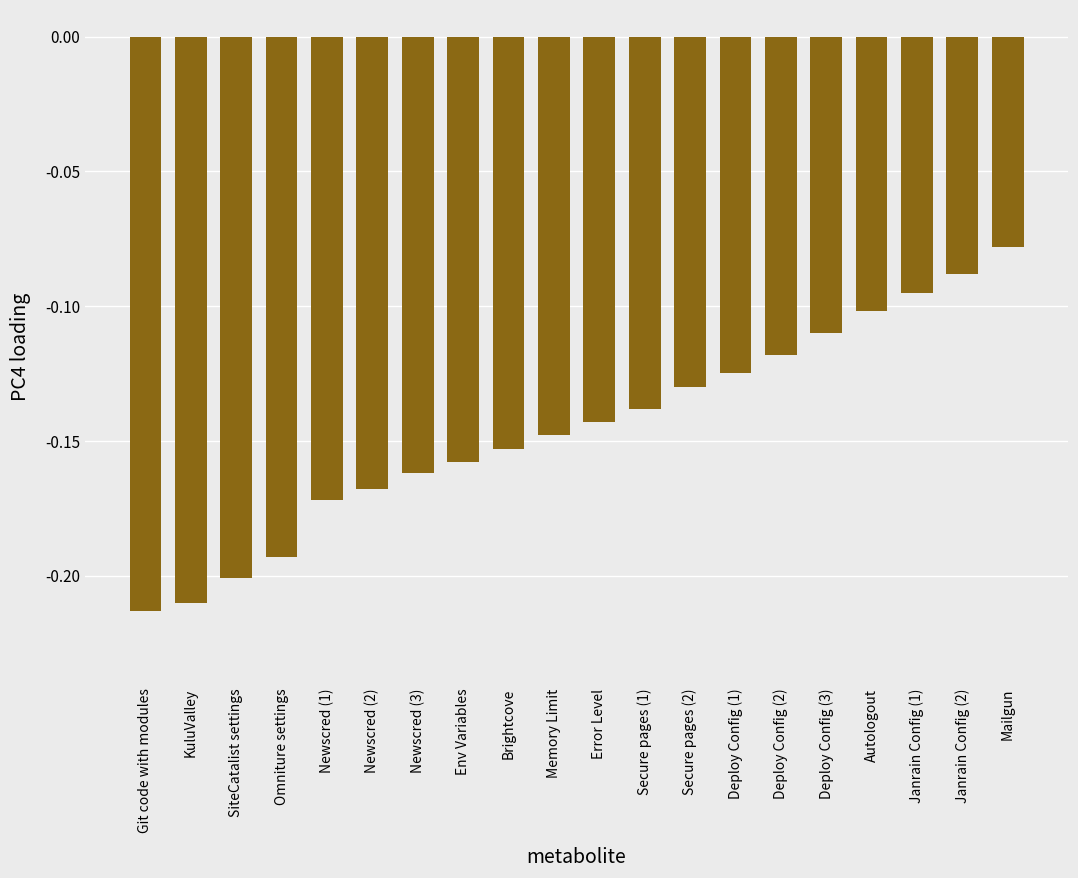

At which category does the chart reach its peak across all series?

Mailgun